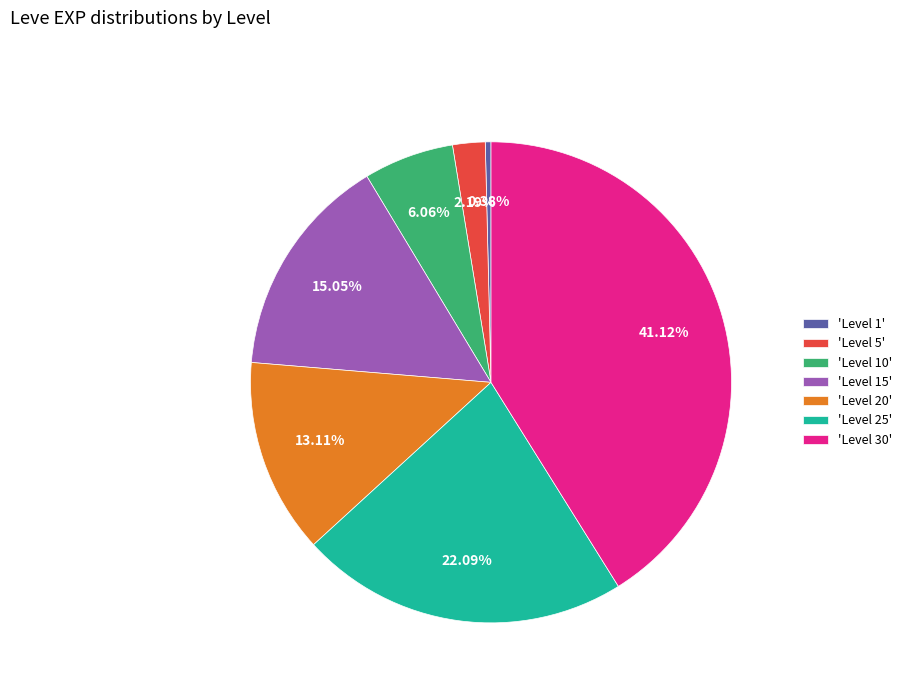

How many segments does this pie chart have?

7